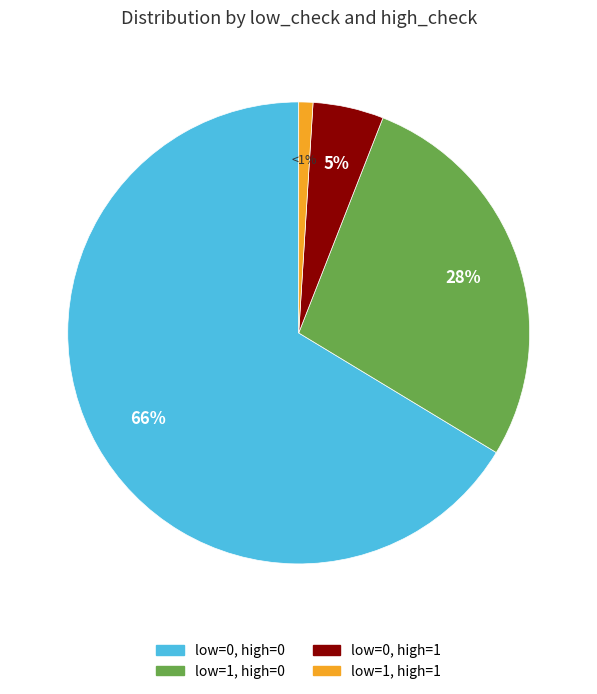

Approximately how many times larger is the value at low=0, high=0 compared to low=1, high=0?

2.4